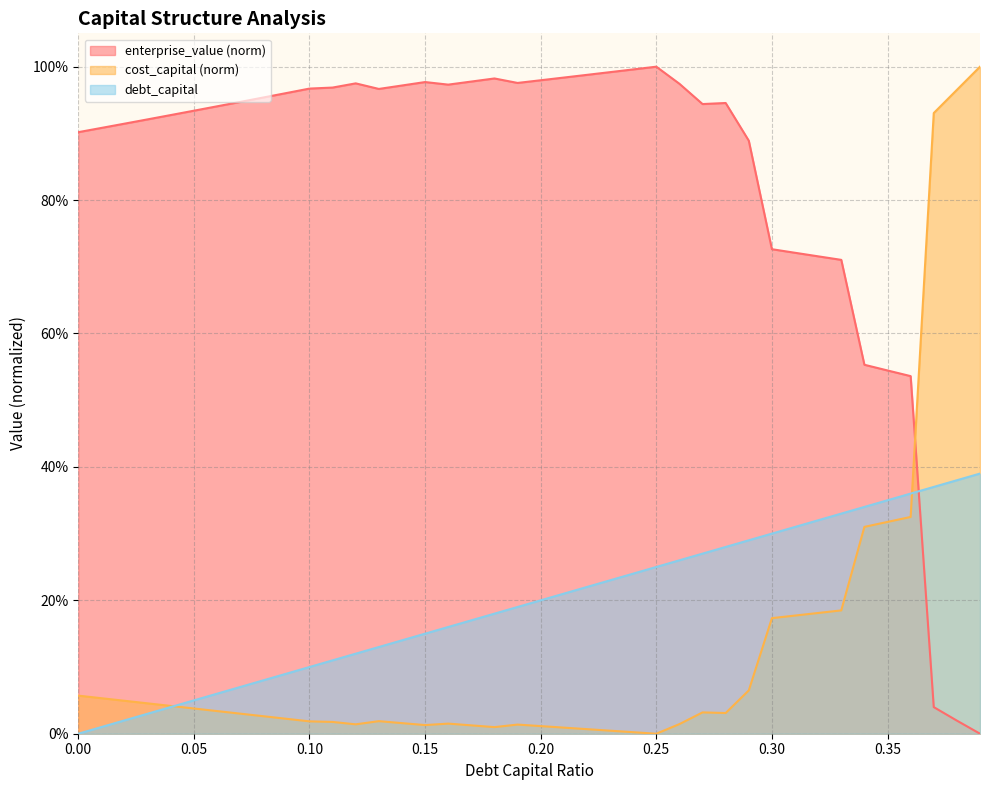

Is the value of debt_capital at 0.03 greater than the value of cost_capital at 0.28?

No